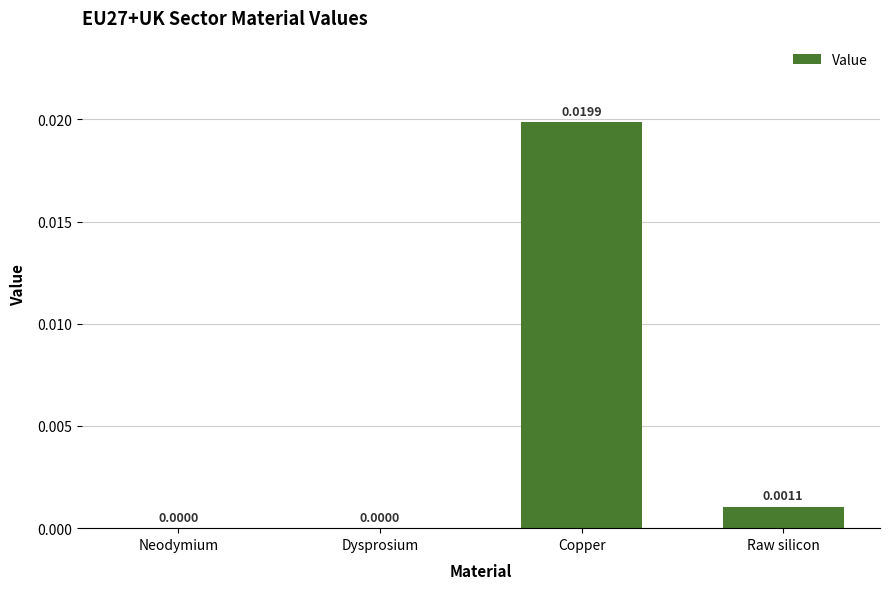

Which has a higher value, Raw silicon or Copper?

Copper